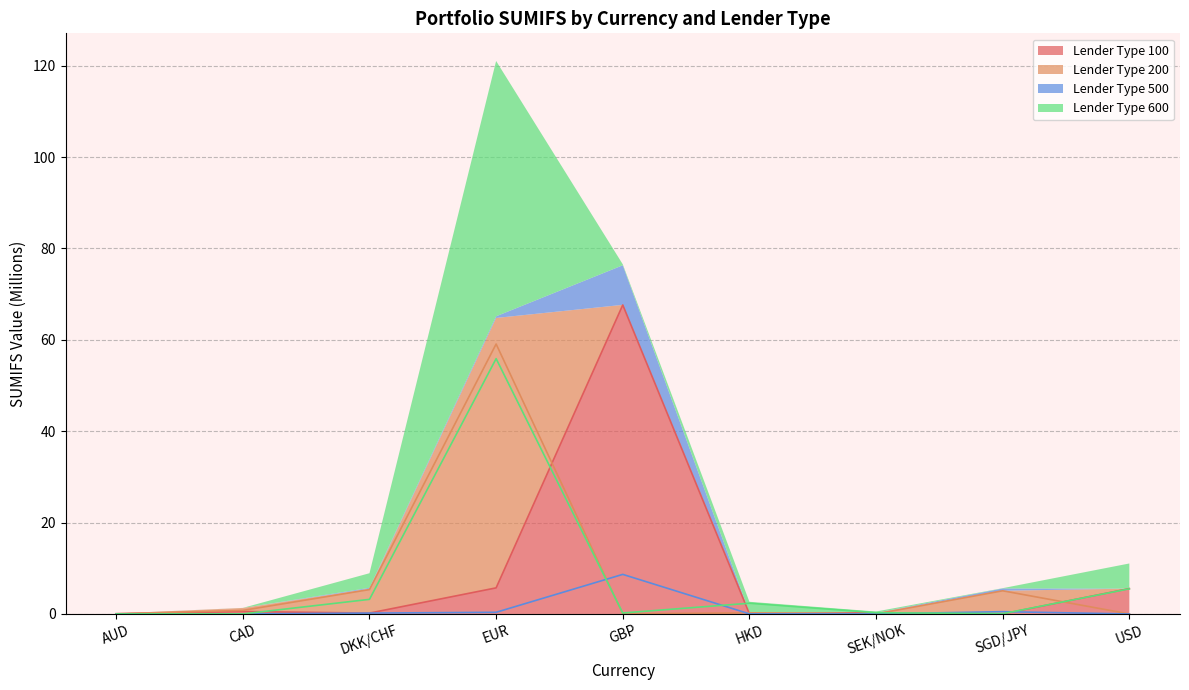

Is it true that 200 equals 20.4 at USD?

False